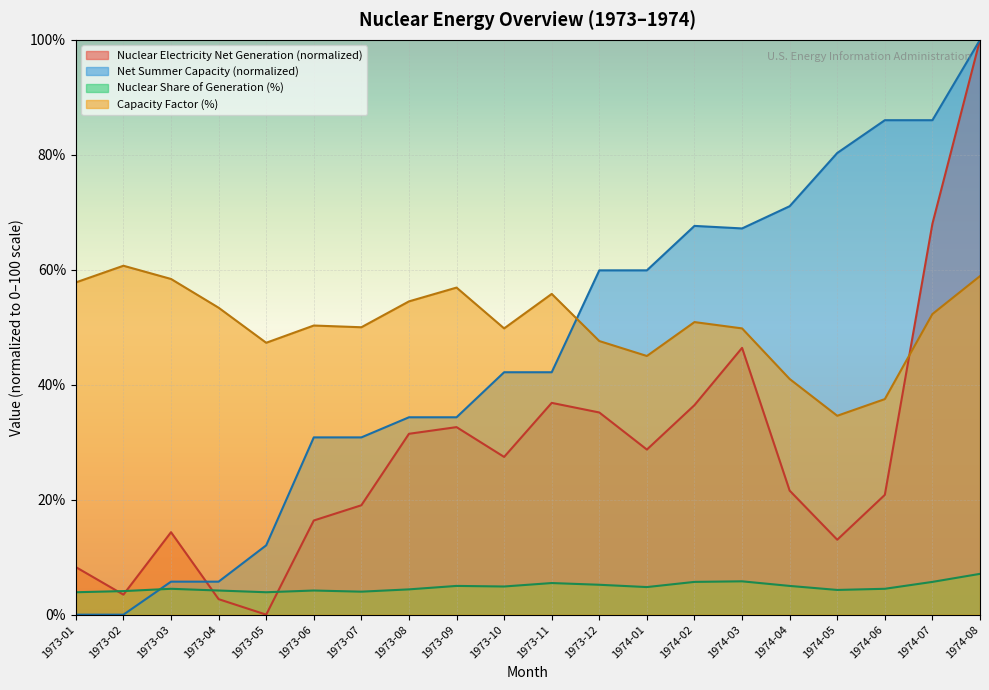

Where is the first local maximum for Net Summer Capacity (Million KW)?

1974-02